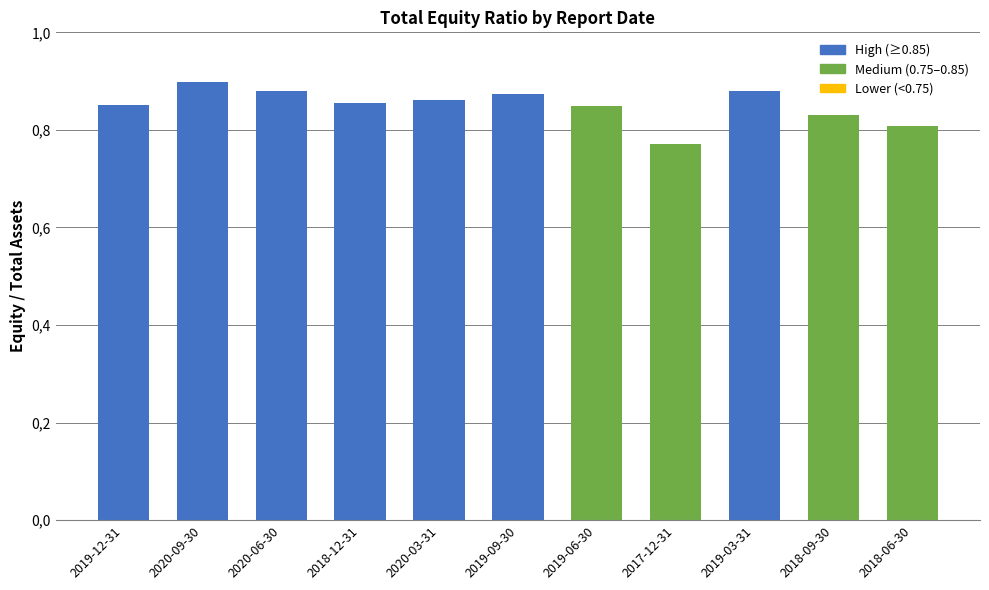

Rank the categories by value from lowest to highest.

2017-12-31, 2018-06-30, 2018-09-30, 2019-06-30, 2019-12-31, 2018-12-31, 2020-03-31, 2019-09-30, 2019-03-31, 2020-06-30, 2020-09-30